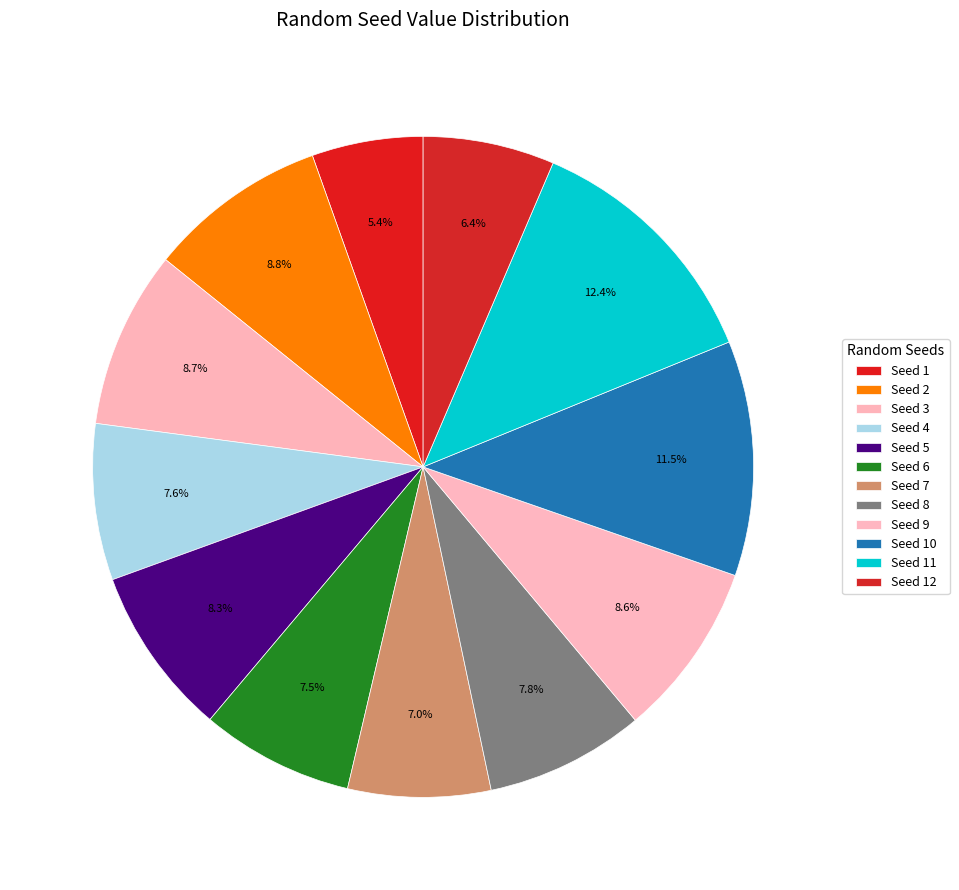

Rank the categories by value from highest to lowest.

11, 10, 2, 3, 9, 5, 8, 4, 6, 7, 12, 1